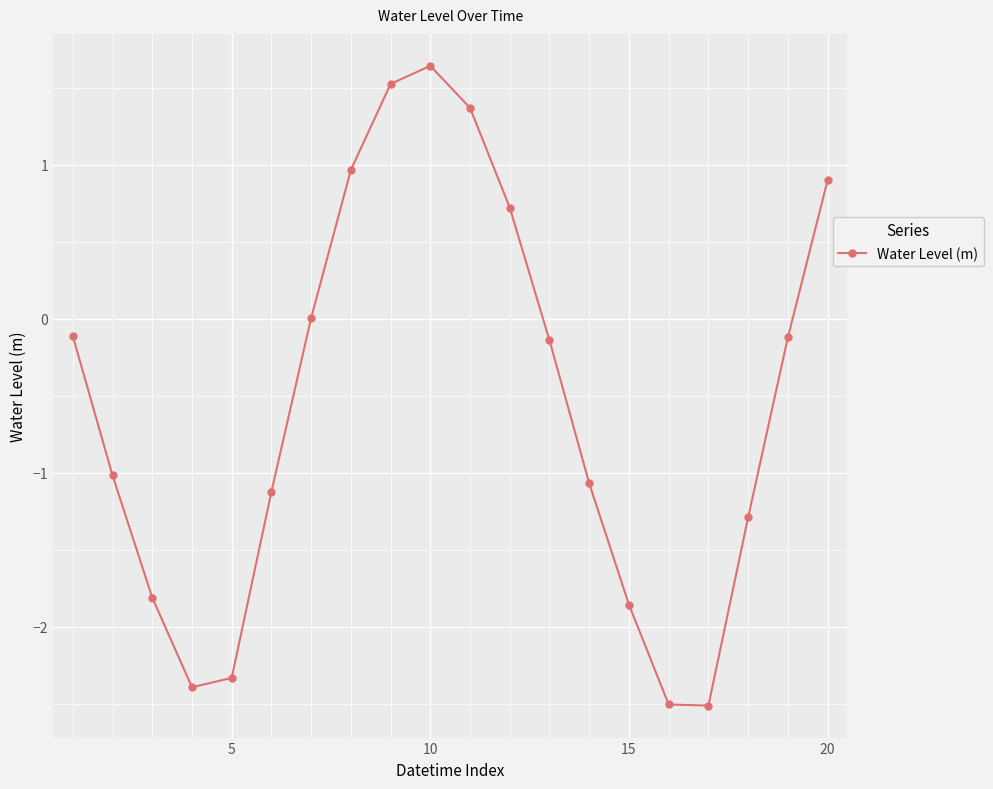

True or false: there are more than 0 points higher than both neighbors.

True